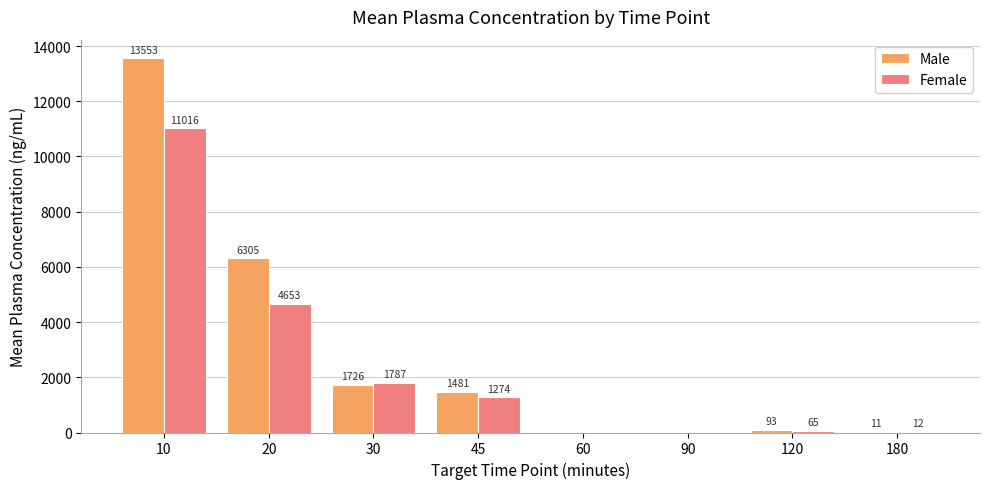

Read the Female value at 10.

11016.0